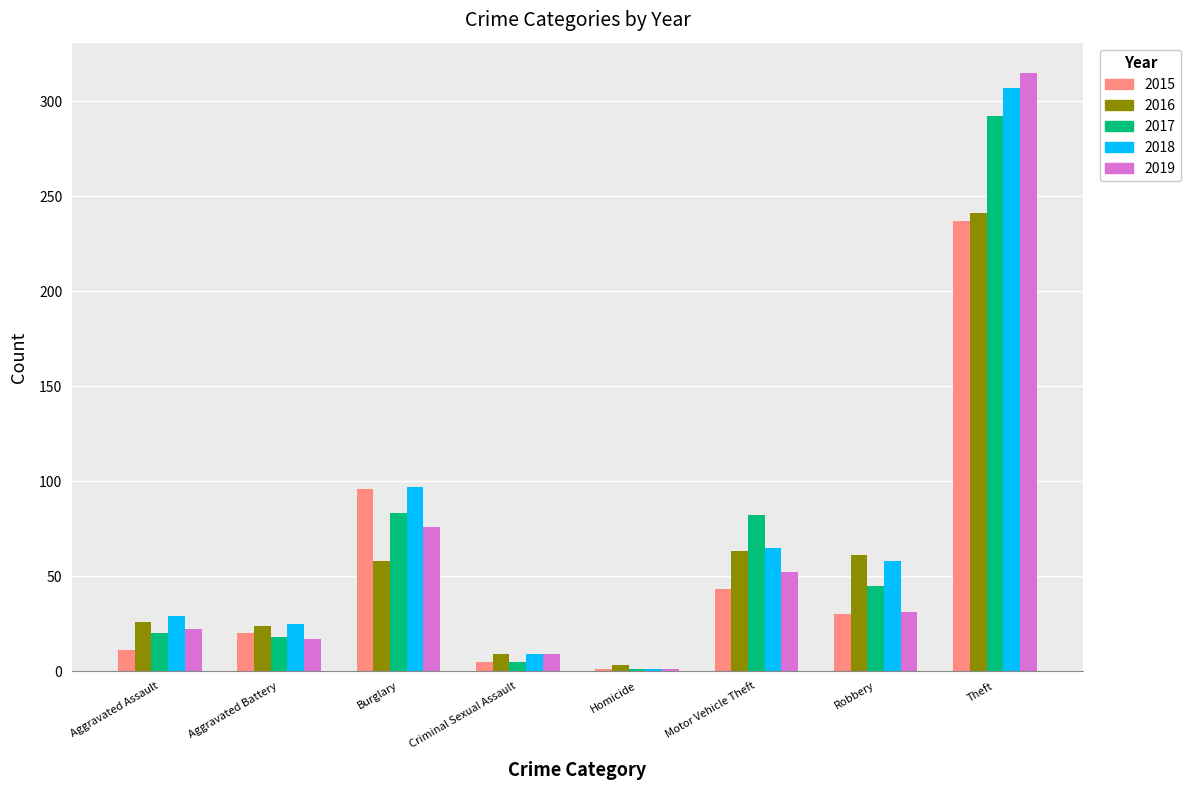

Which category has the lowest value in the 2017 series?

Homicide